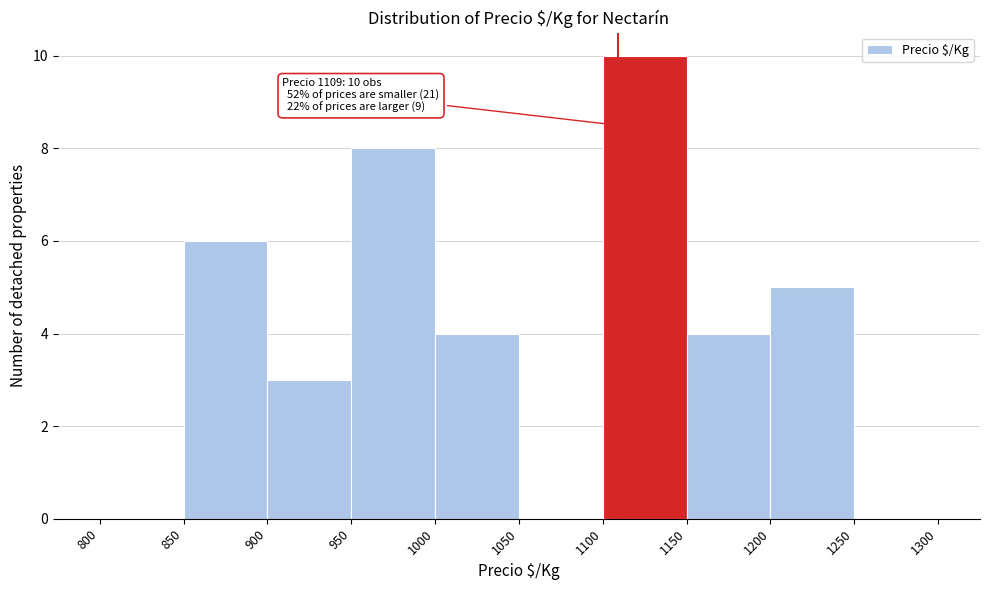

Over which range of the x-axis is the bar tallest?

1100 to 1150